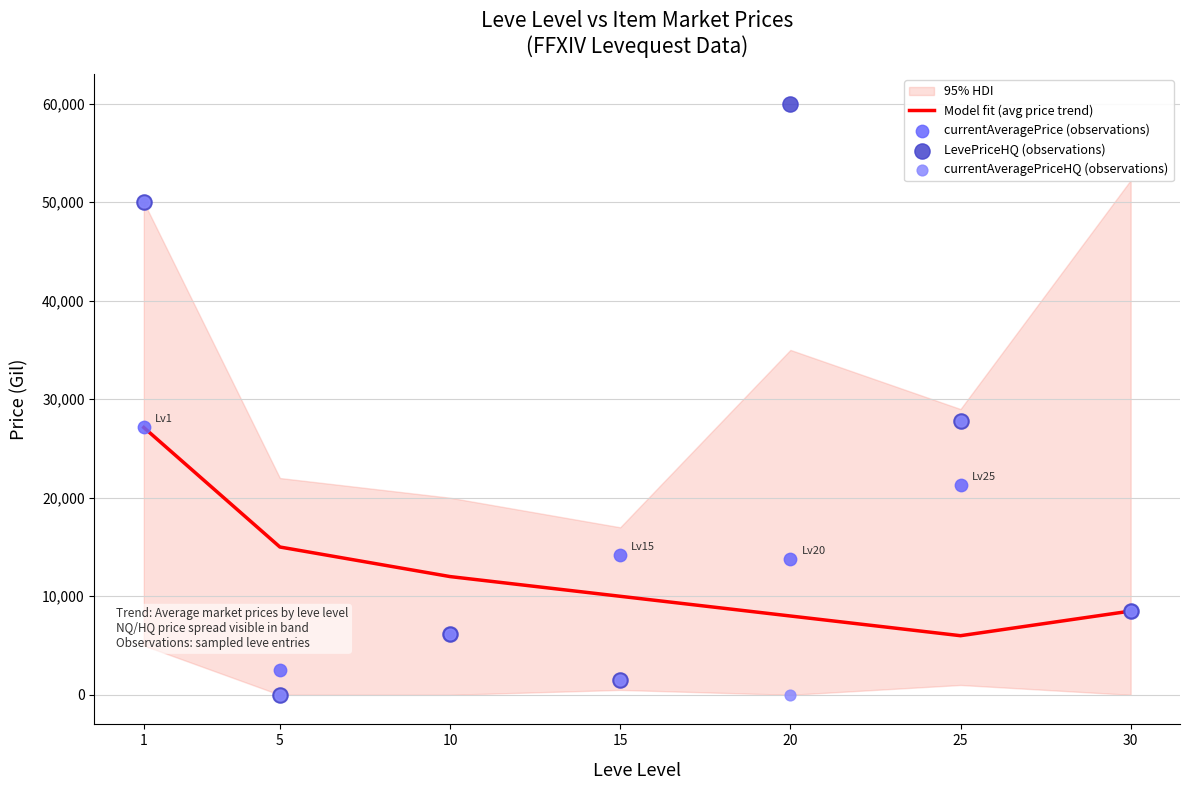

What are all the series names shown in the legend?

Model fit (avg price trend), currentAveragePrice (observations), LevePriceHQ (observations), currentAveragePriceHQ (observations)